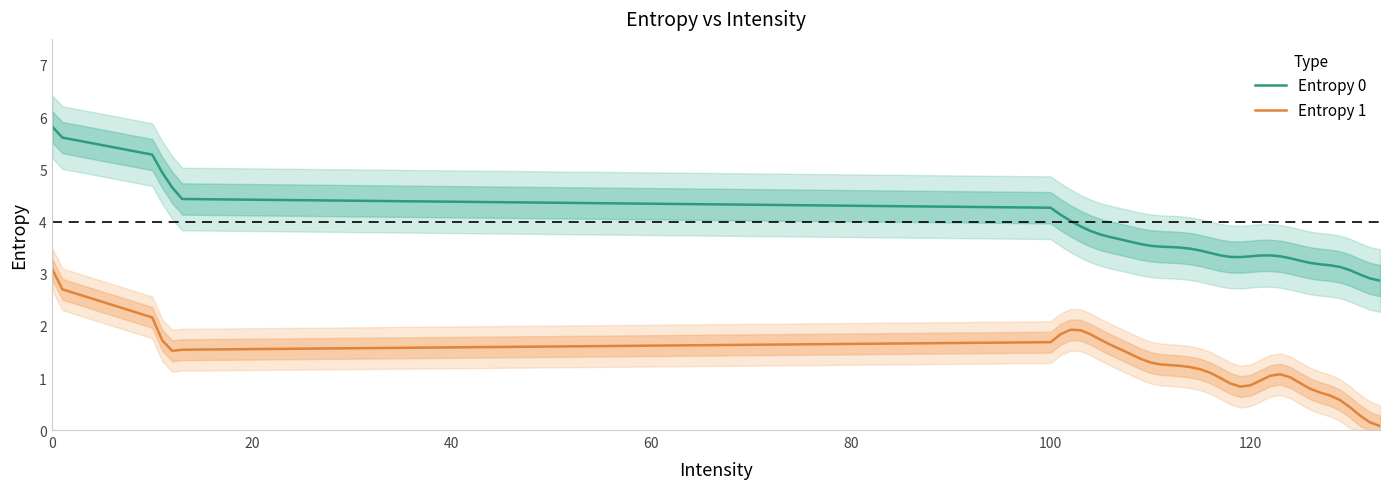

In Entropy 0, how many points are higher than both neighbors (excluding endpoints)?

1